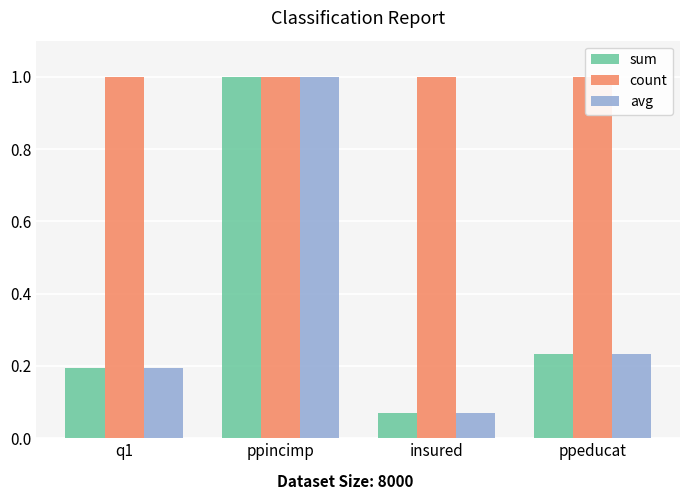

Between q1 and insured, which is larger?

q1